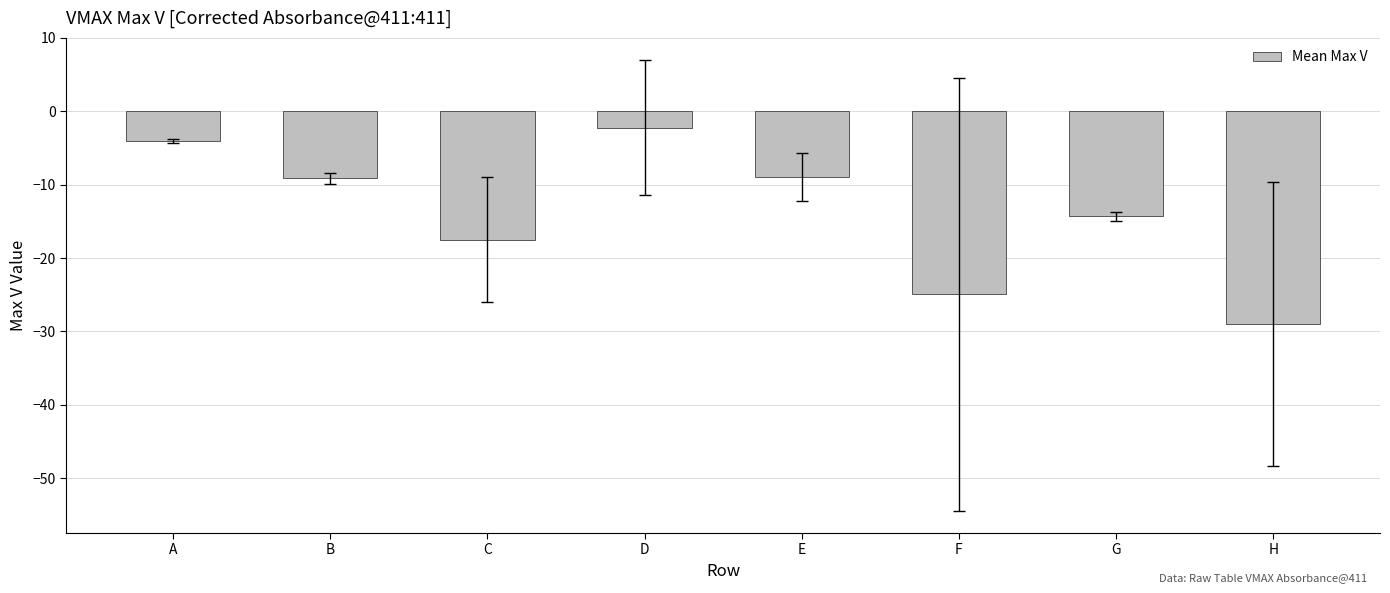

Is it true that the value at H is -11.2?

False